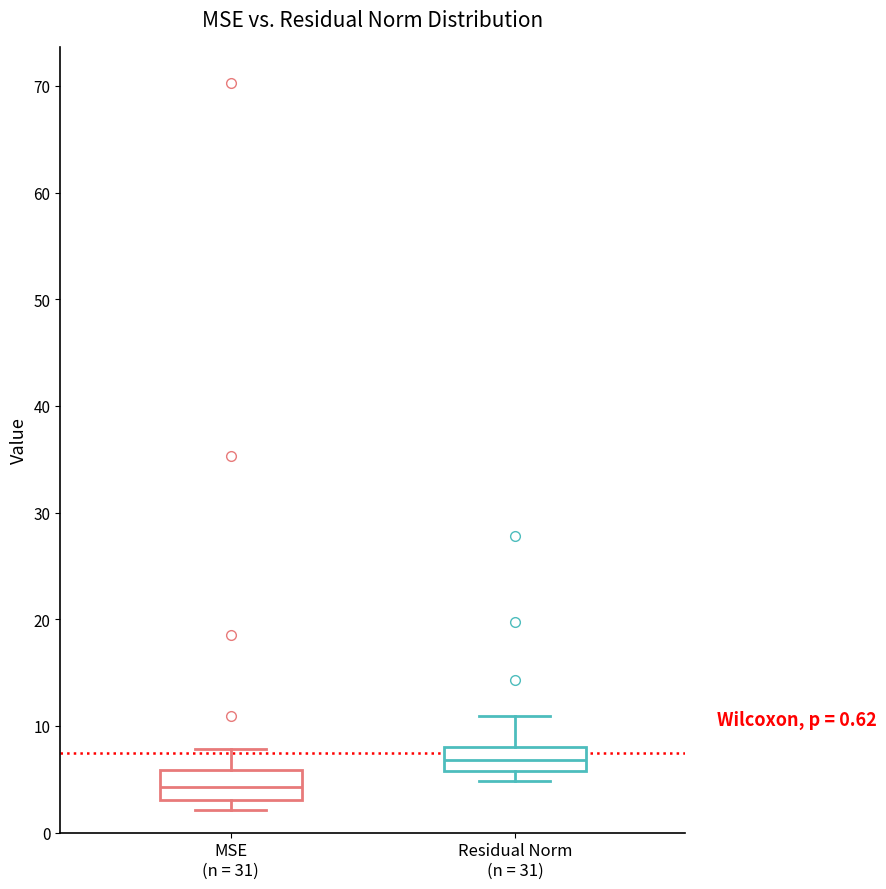

Which box's median line is the highest?

Residual Norm (n = 31)